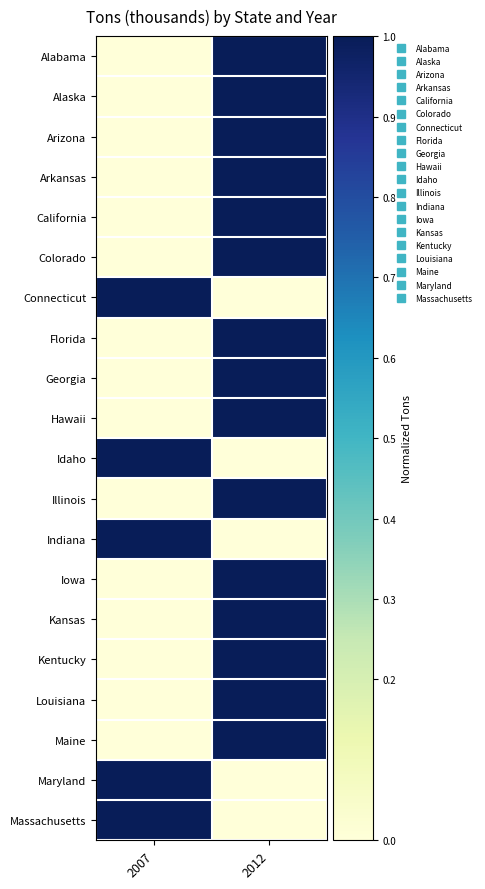

What is the spread (max minus min) of values at 2007?

1